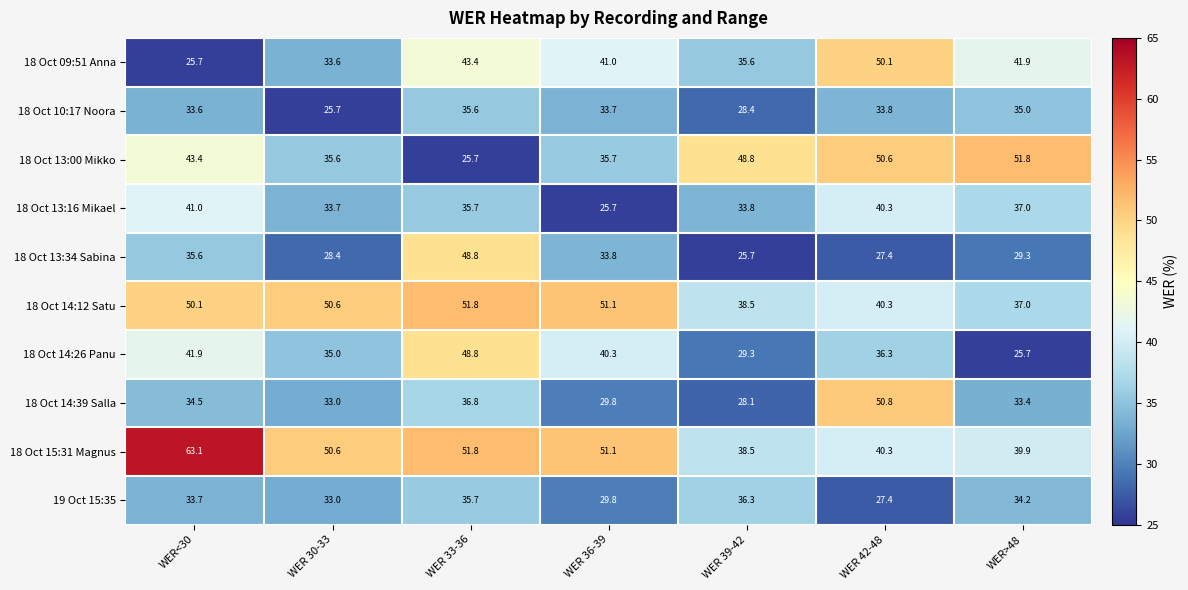

What is the difference between the maximum and second lowest values in the 18 Oct 14:12 Satu series?

13.3